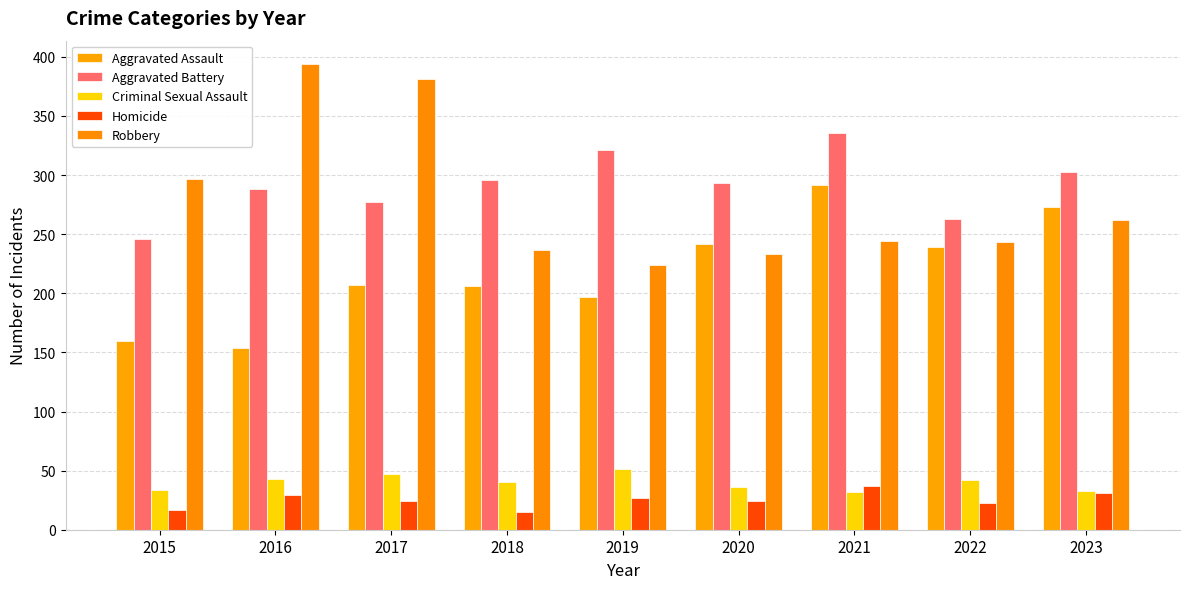

How many groups of bars are there?

9